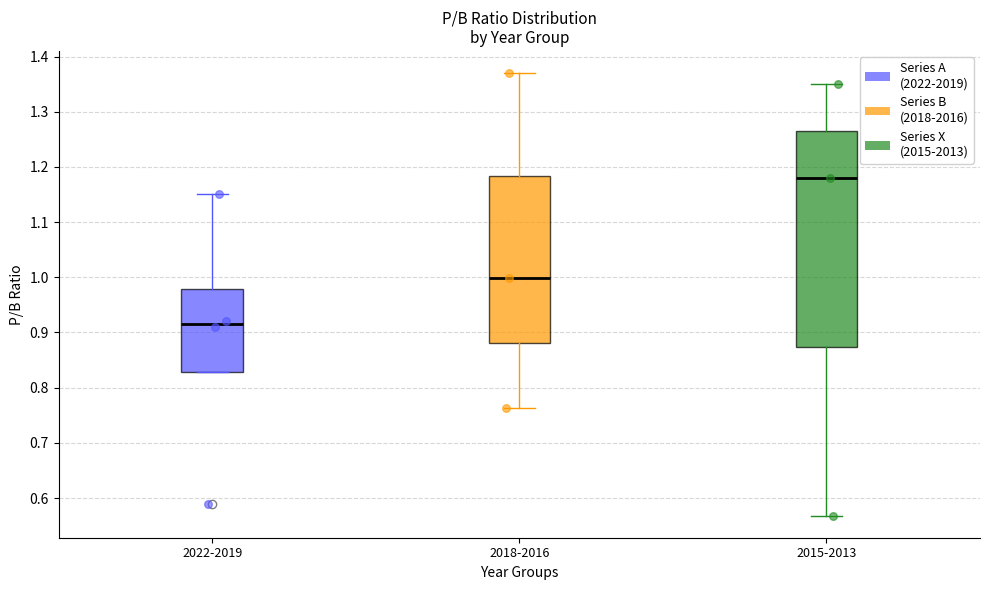

Which box has the lowest median line?

2022-2019